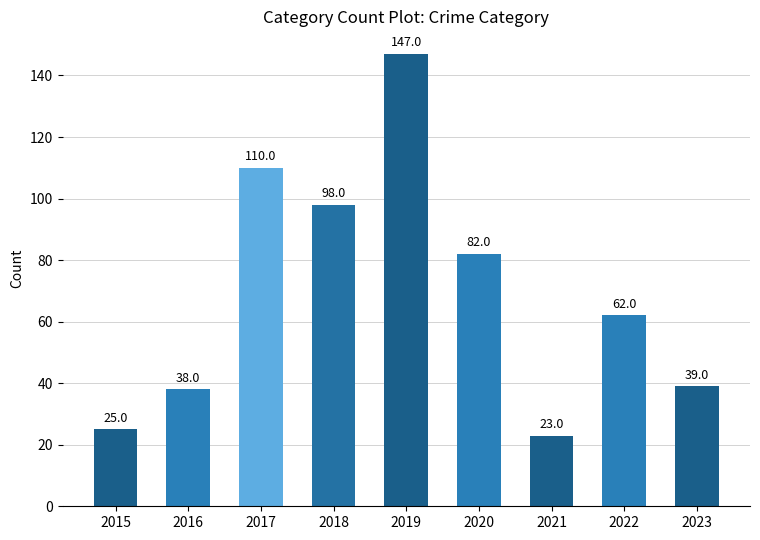

What is the average value?

69